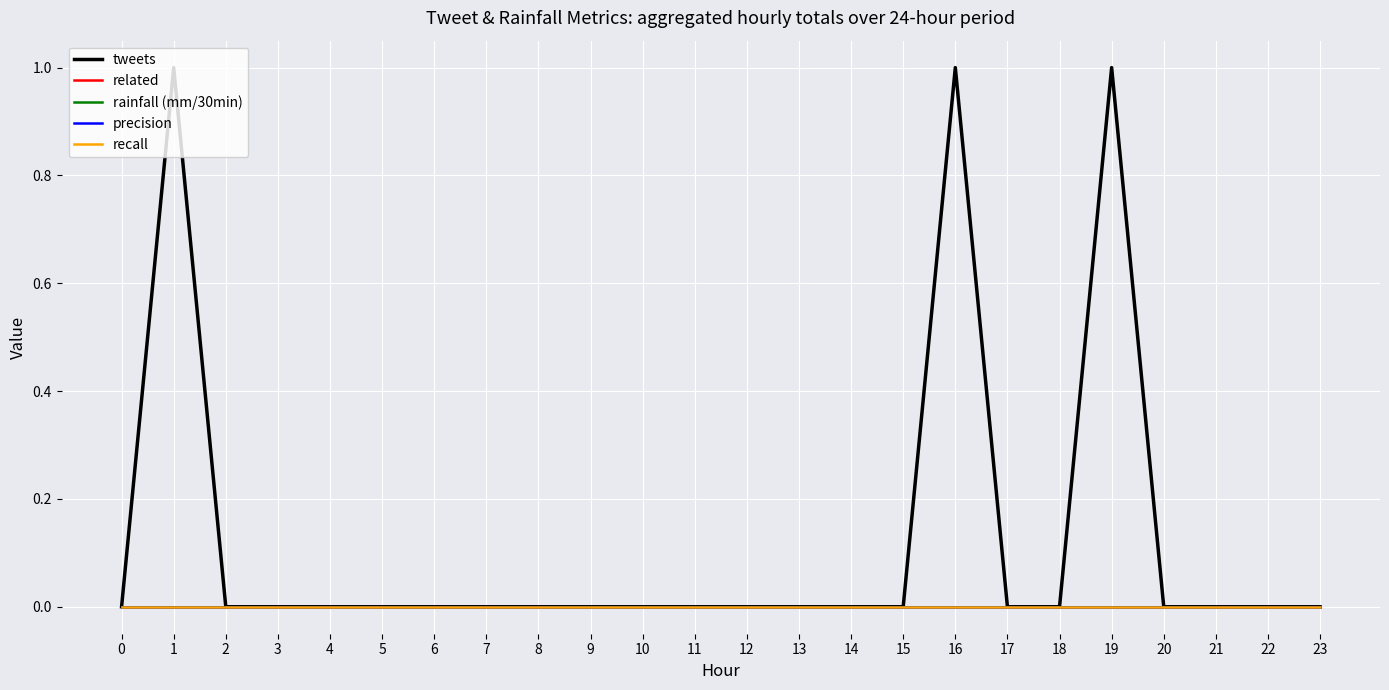

What is the spread (max minus min) of values at 16?

1